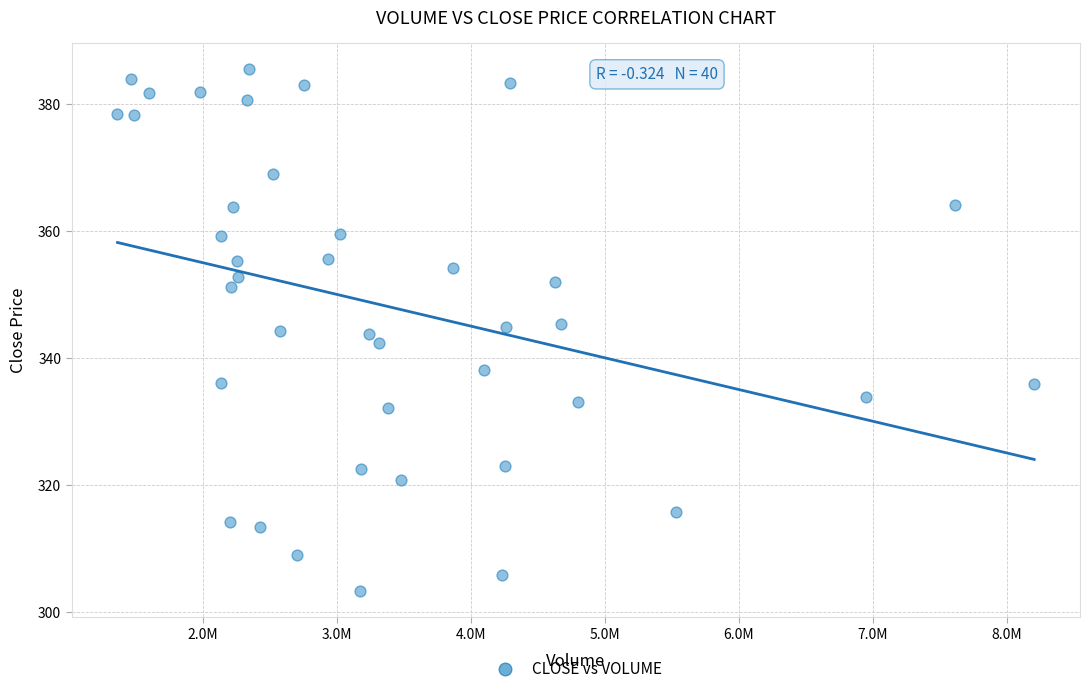

What is the range of X values (max minus min)?

6842410.0